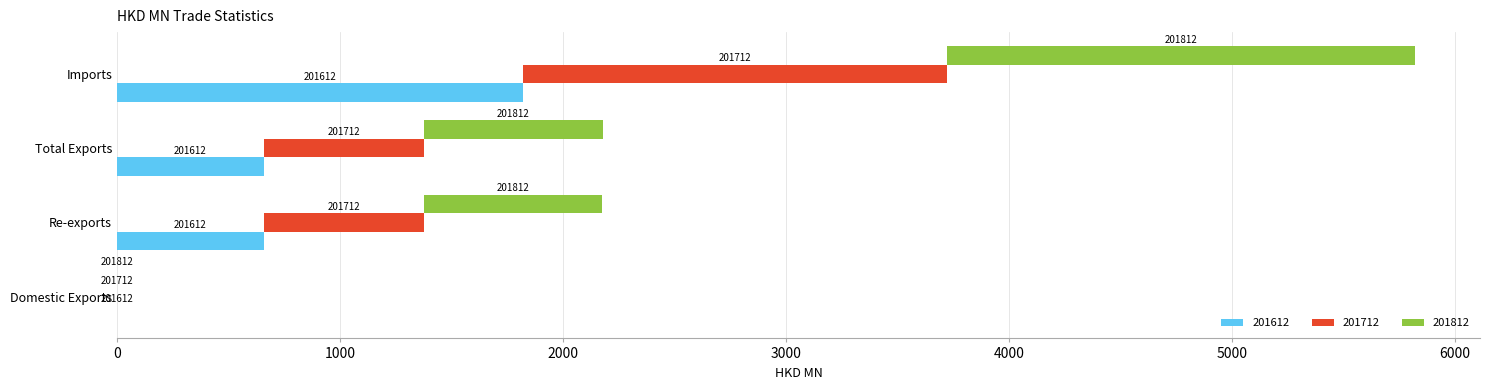

At which label does 201612 first exceed 659?

Total Exports